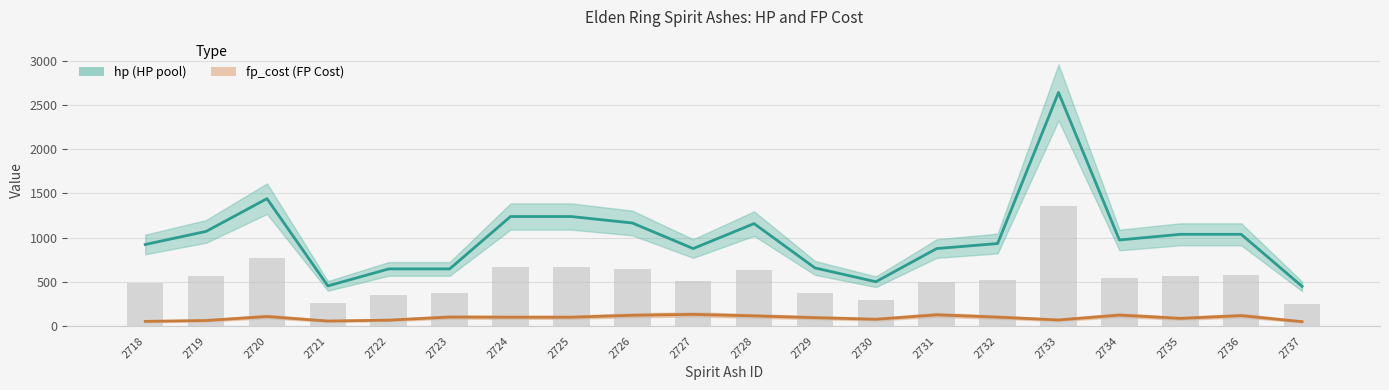

Which category has the highest value across all series?

2733